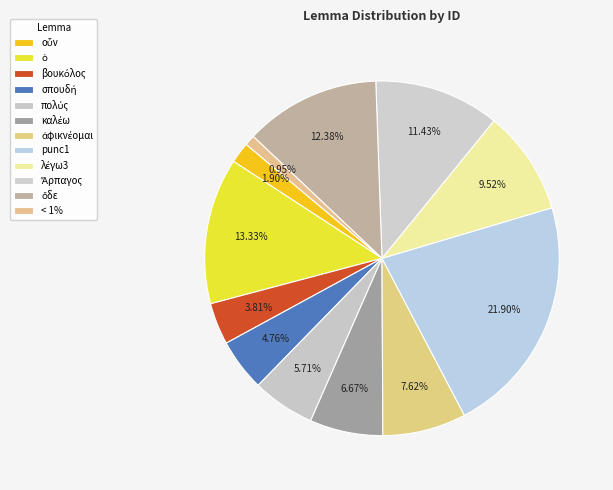

How many slices are in this pie chart?

12